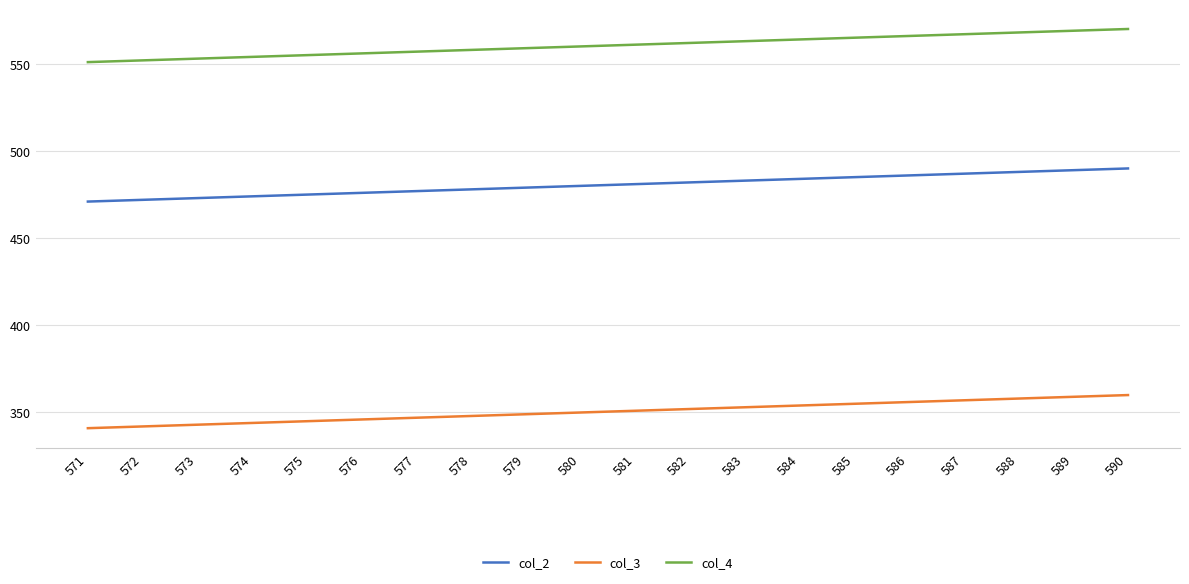

How many lines are shown in the chart?

3